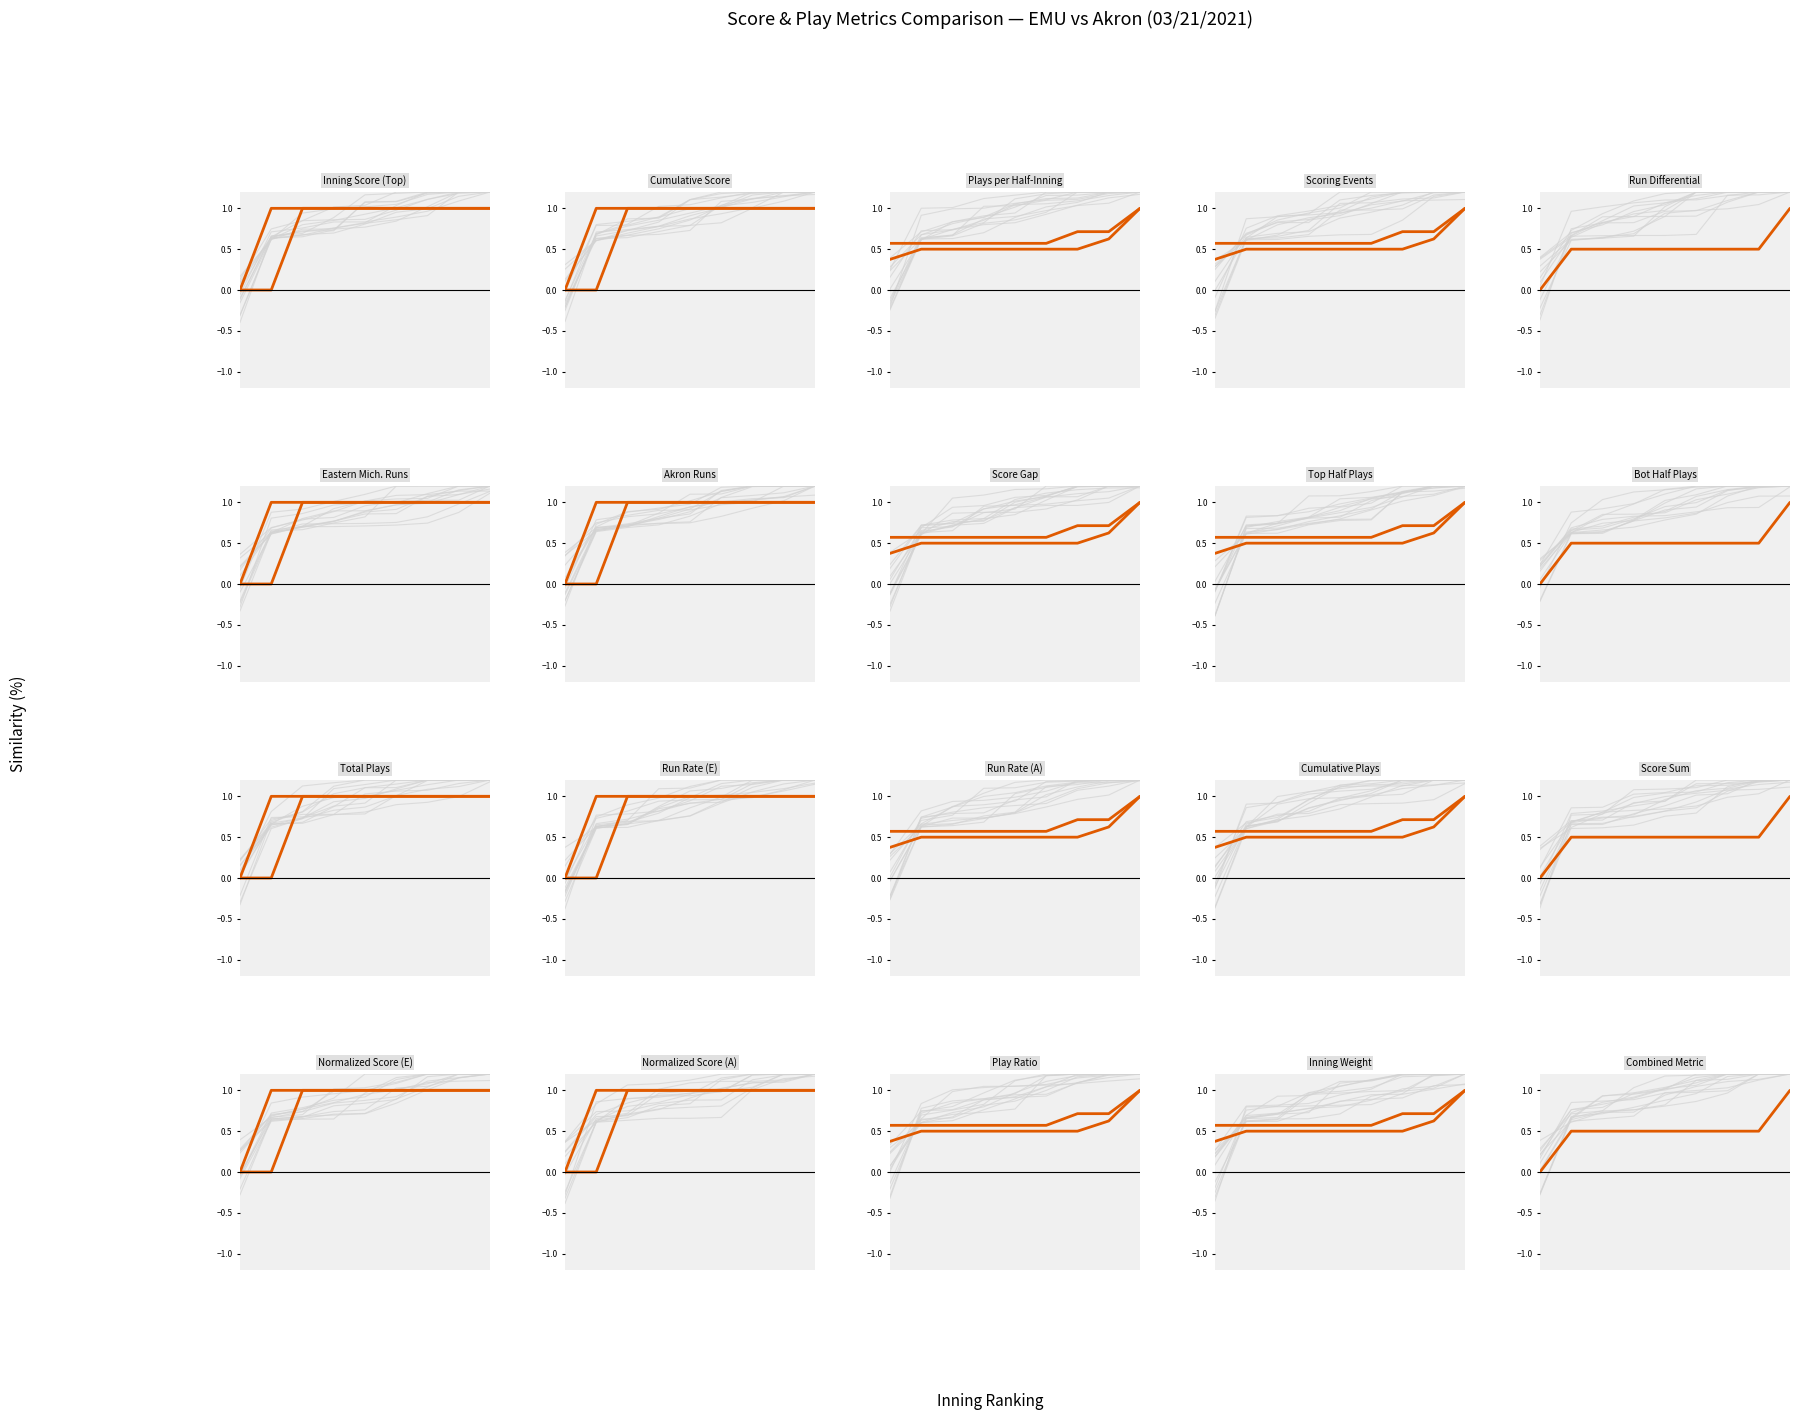

What is the difference between the maximum and minimum values in the Akron series?

1.0